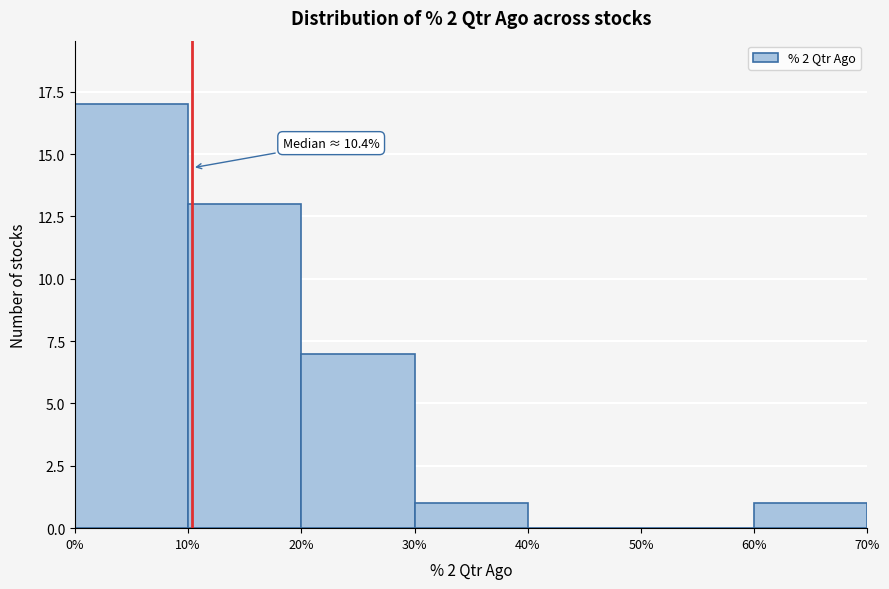

Which range on the x-axis has the tallest bar?

0% to 10%